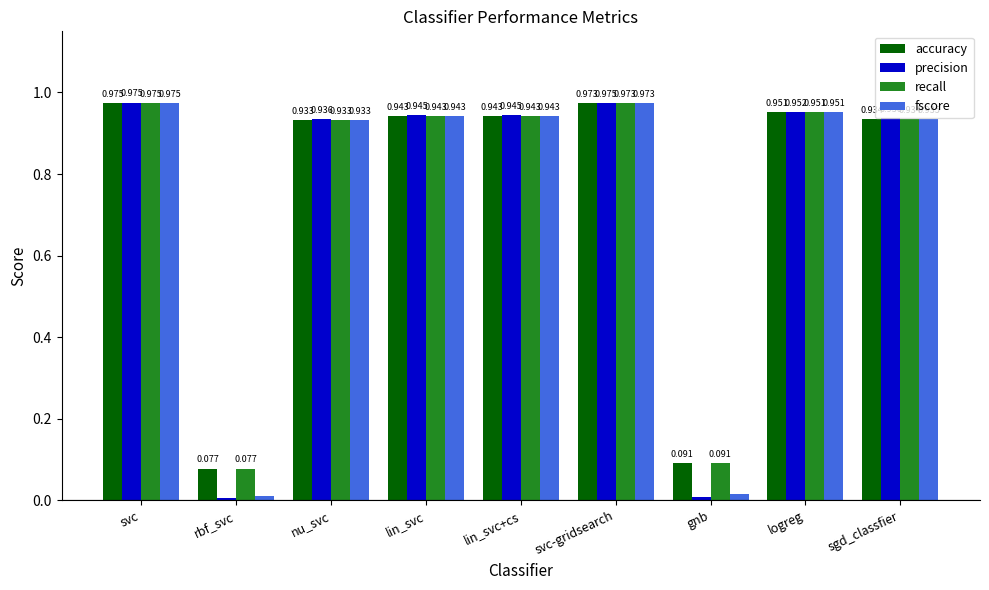

At which label is accuracy closest to 0?

rbf_svc